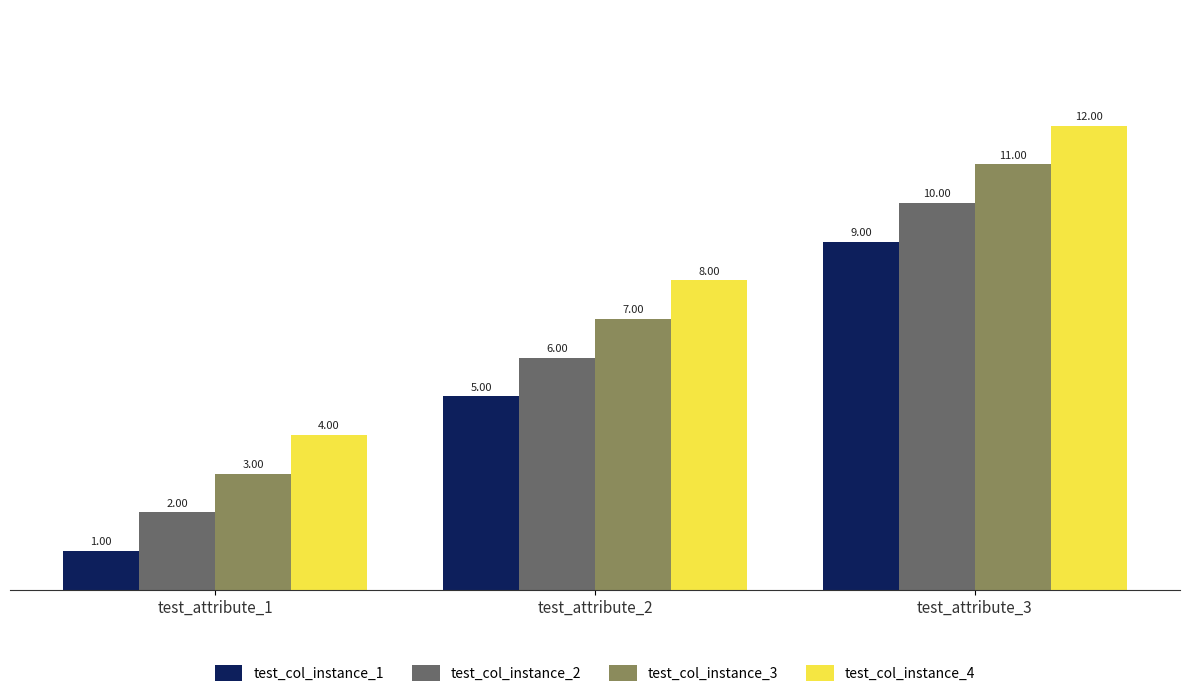

What is the value of the test_col_instance_2 bar at the 3rd from the left?

10